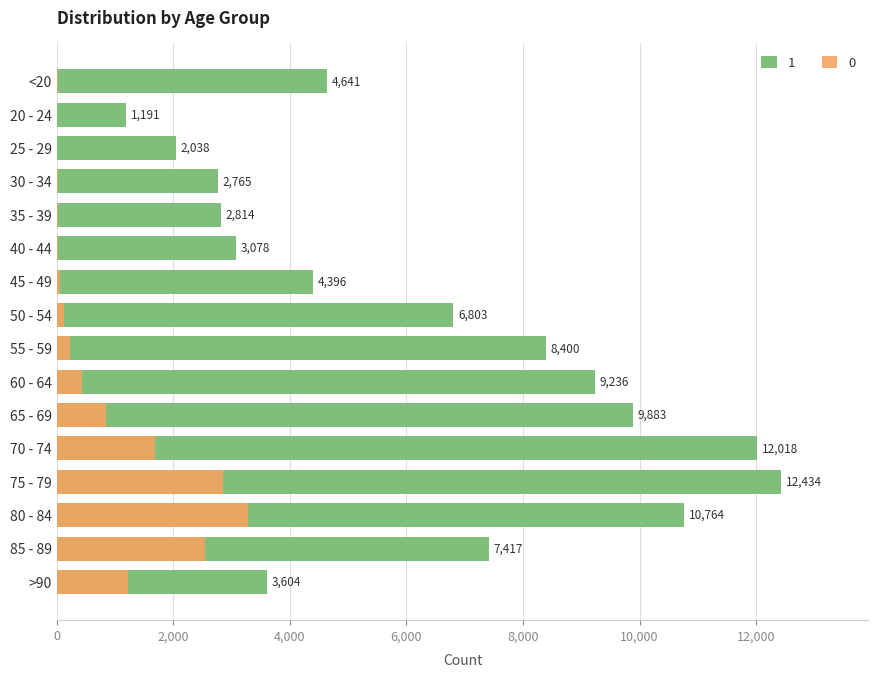

Which has a higher value, 45 - 49 or 35 - 39?

45 - 49